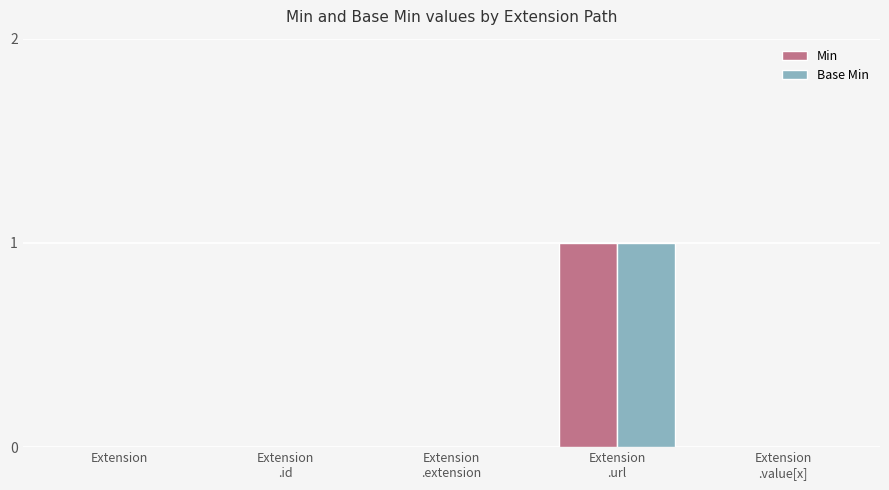

Count the number of data series in this chart.

2